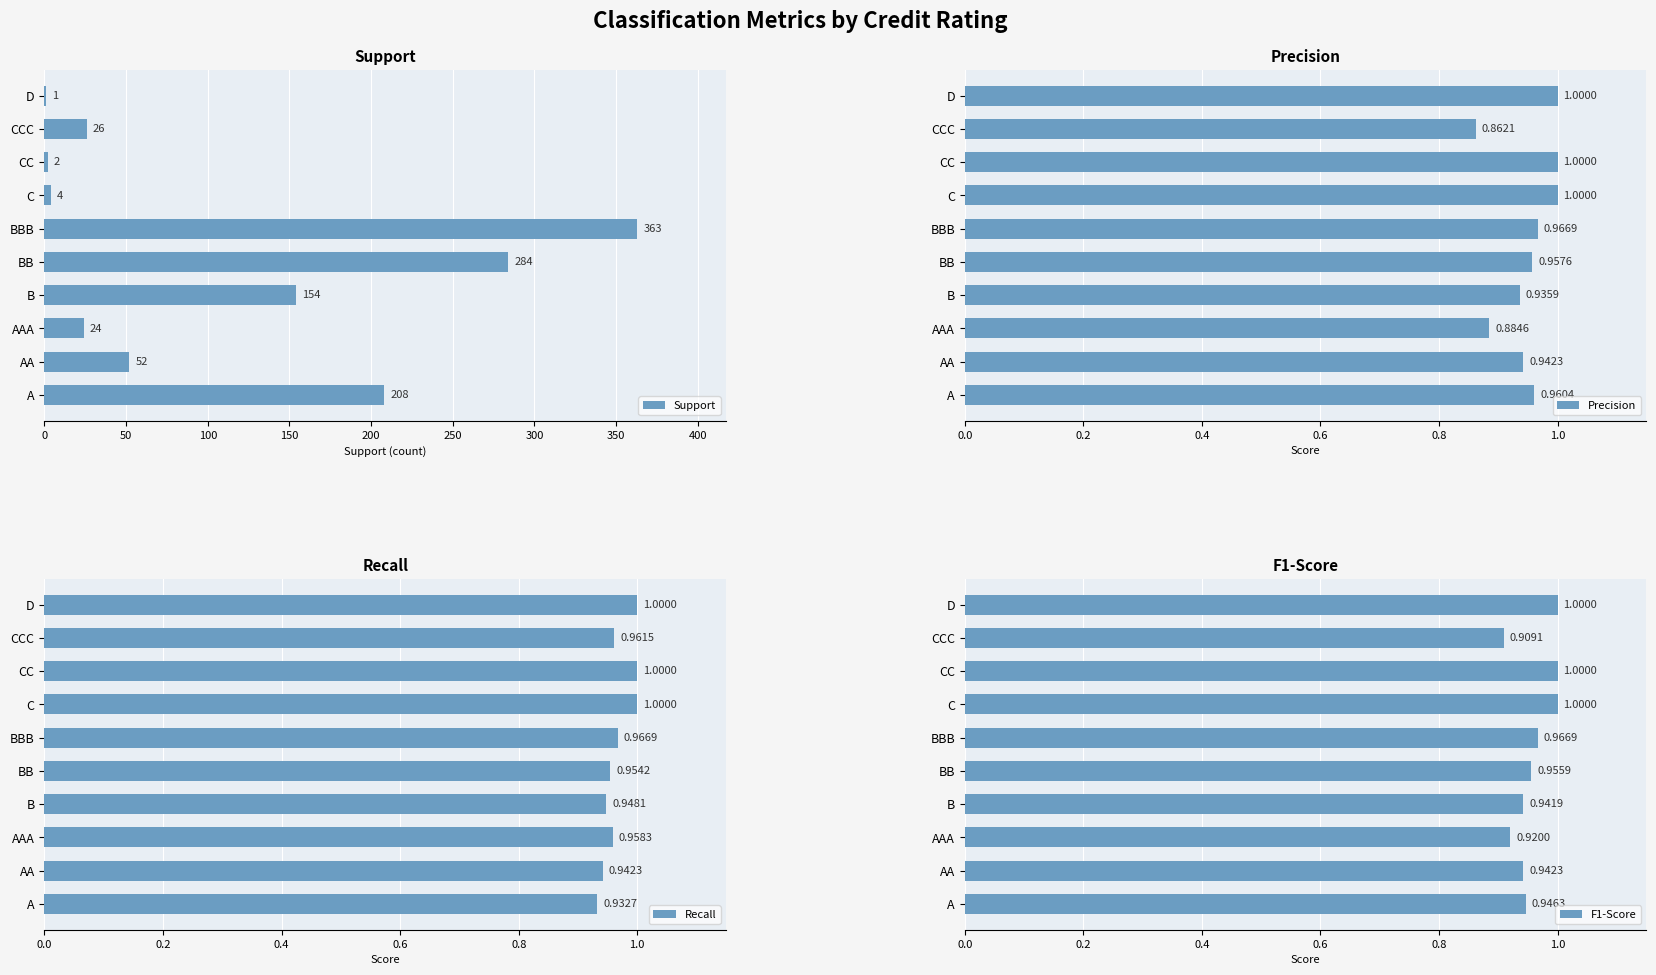

True or false: Support has a value of 295 at A.

False